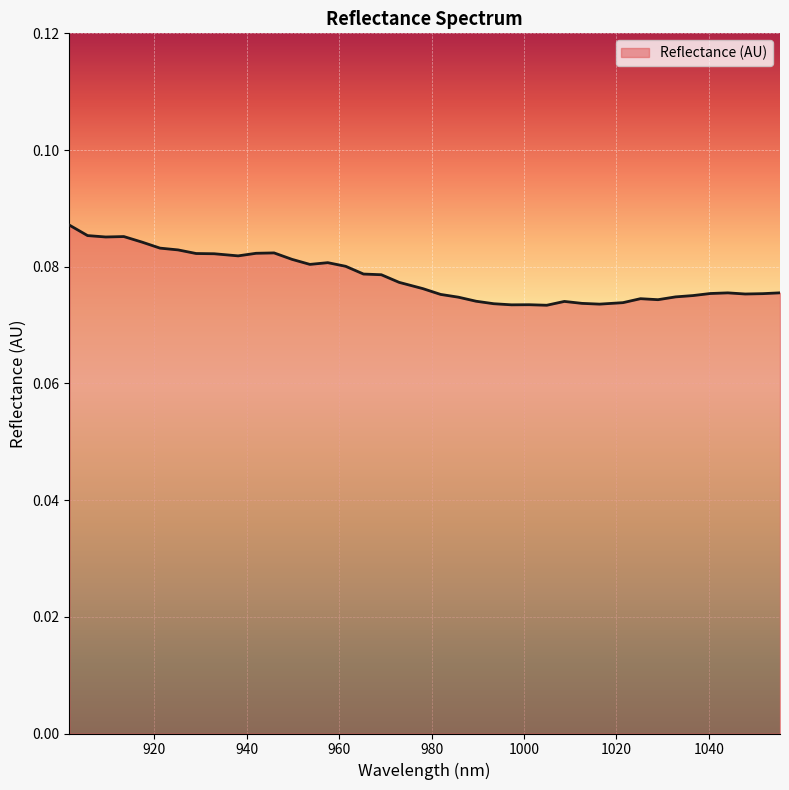

Reading right to left, what are all the values shown in this chart?

1055.384857=0.1	1051.627917=0.1	1047.866561=0.1	1044.10079=0.1	1040.330603=0.1	1036.556=0.1	1032.776981=0.1	1028.993547=0.1	1025.205697=0.1	1021.413431=0.1	1016.350208=0.1	1012.54764=0.1	1008.740655=0.1	1004.929255=0.1	1001.113439=0.1	997.293207=0.1	993.46856=0.1	989.639497=0.1	985.806019=0.1	981.968124=0.1	978.125814=0.1	972.995866=0.1	969.143252=0.1	965.286223=0.1	961.424779=0.1	957.558919=0.1	953.688643=0.1	949.813951=0.1	945.934844=0.1	942.051321=0.1	938.163382=0.1	932.972595=0.1	929.074353=0.1	925.171696=0.1	921.264622=0.1	917.353134=0.1	913.437229=0.1	909.516909=0.1	905.592173=0.1	901.663021=0.1